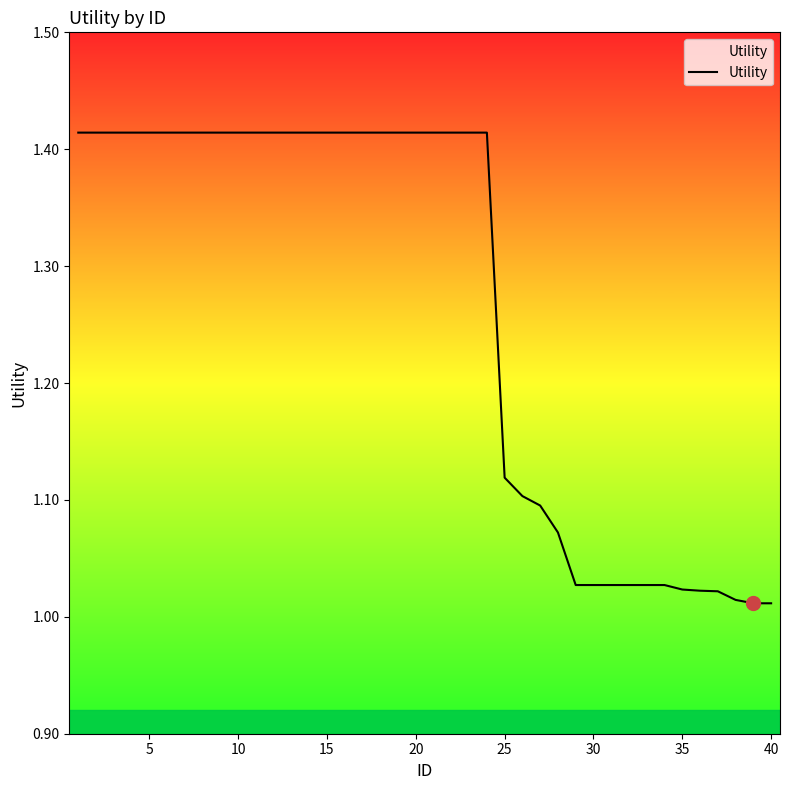

What is the value of the 23rd point from the left?

1.4